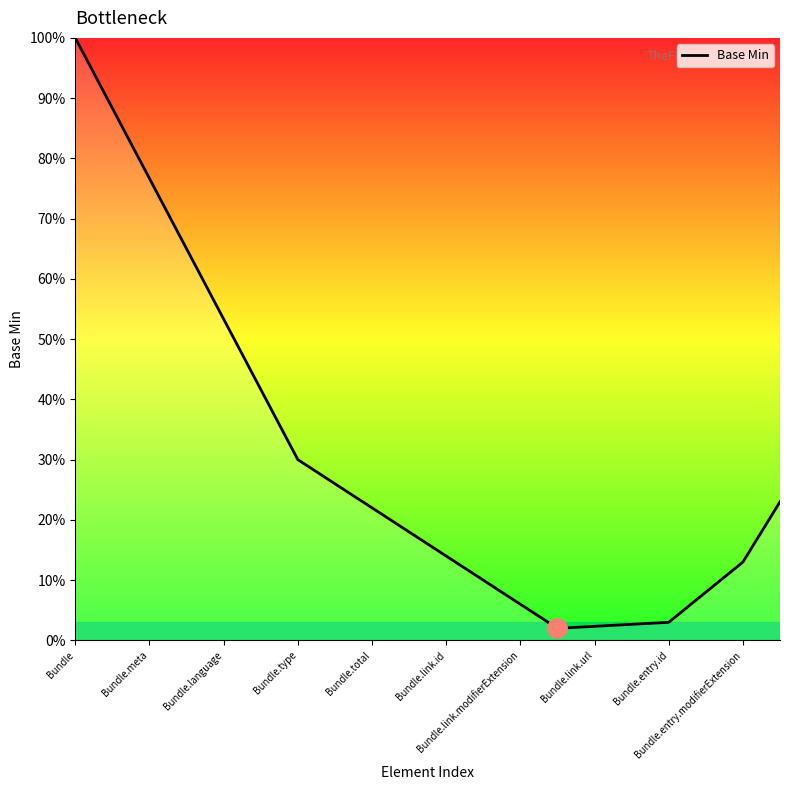

Which label corresponds to the largest value in the chart?

Bundle